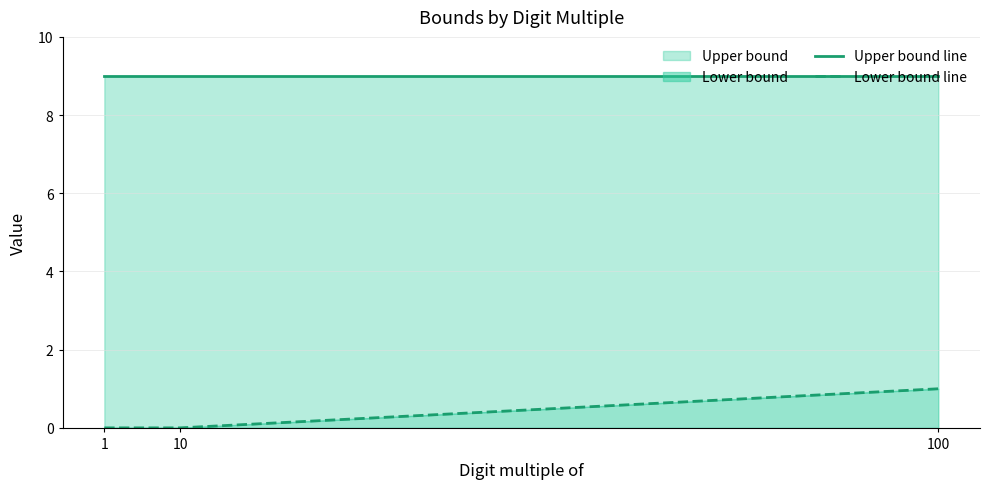

True or false: Lower bound line has a value of 2 at 100.

False